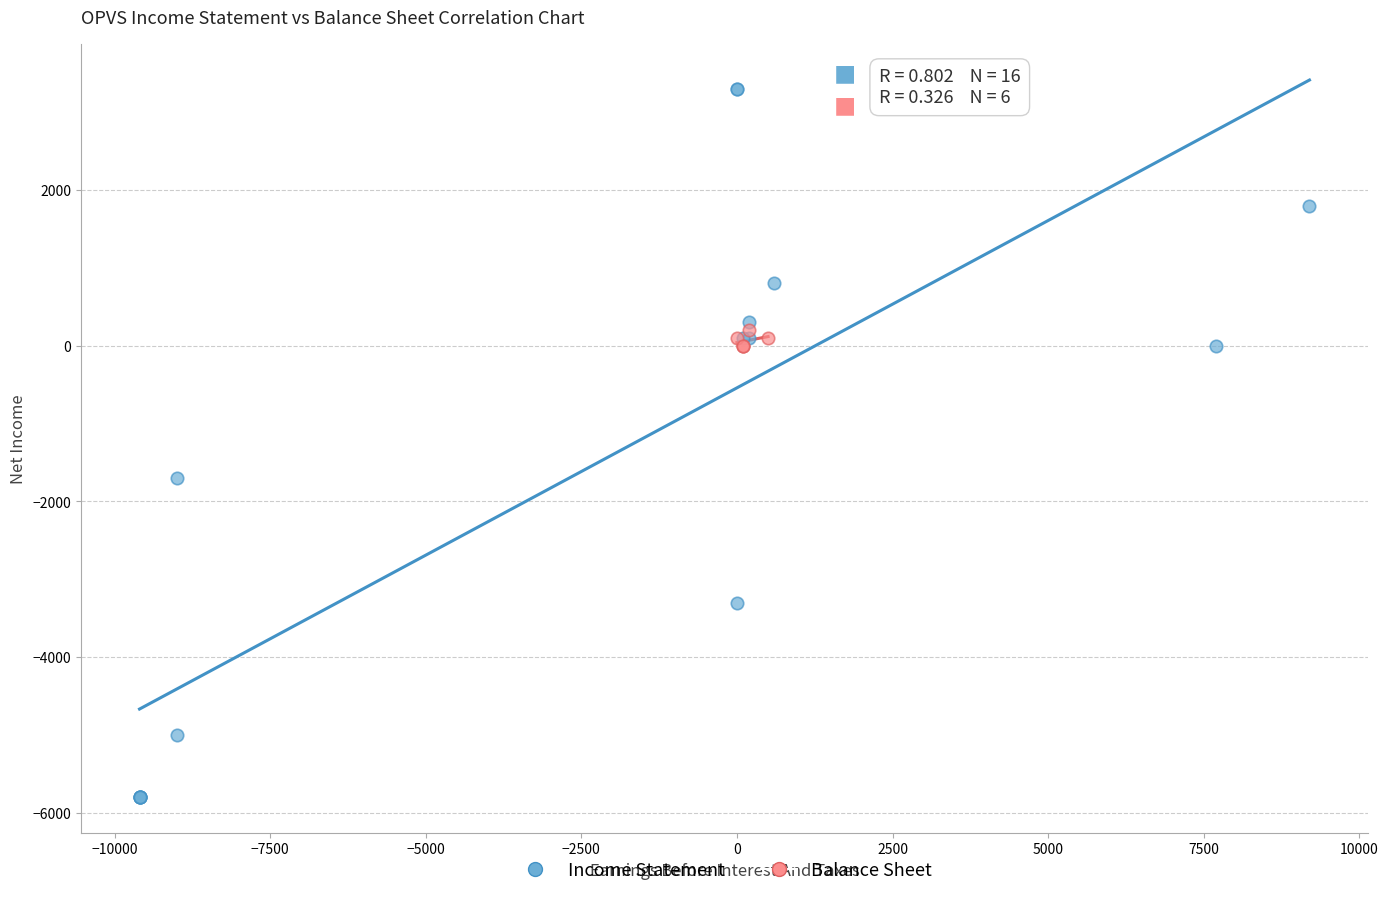

What are all the series names shown in the legend?

Income Statement, Balance Sheet